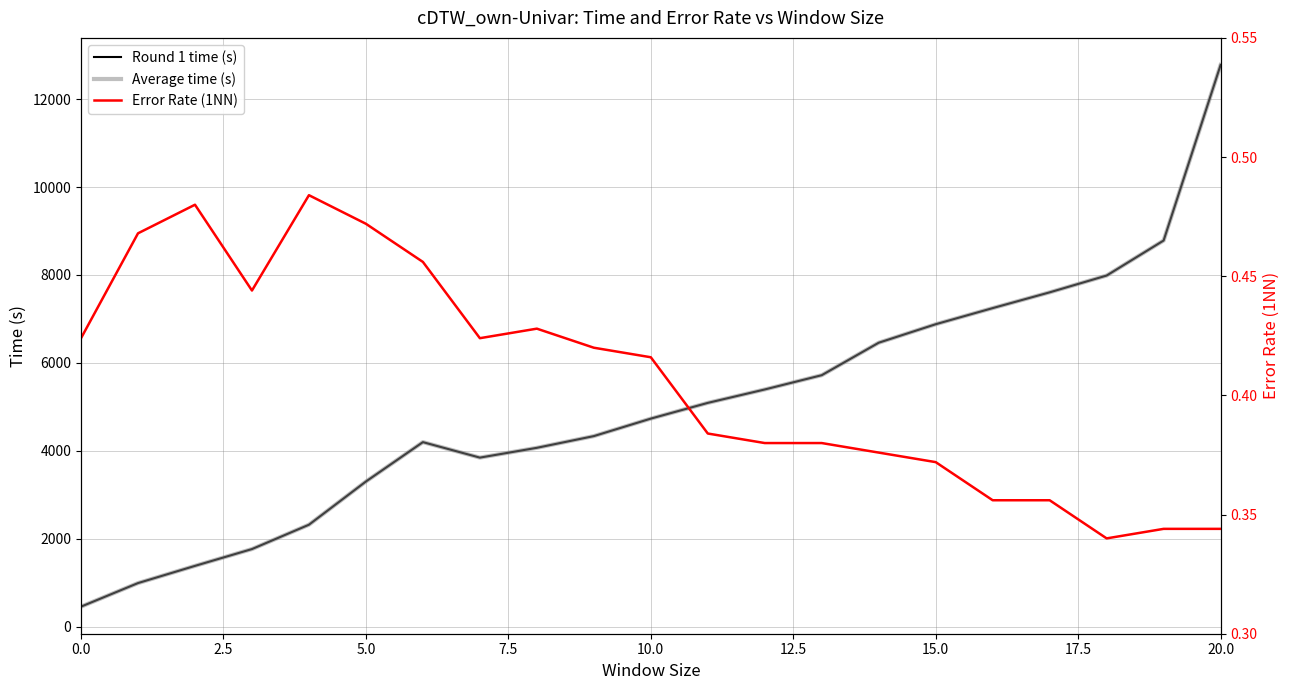

Which has a higher value, 13 or 11?

13